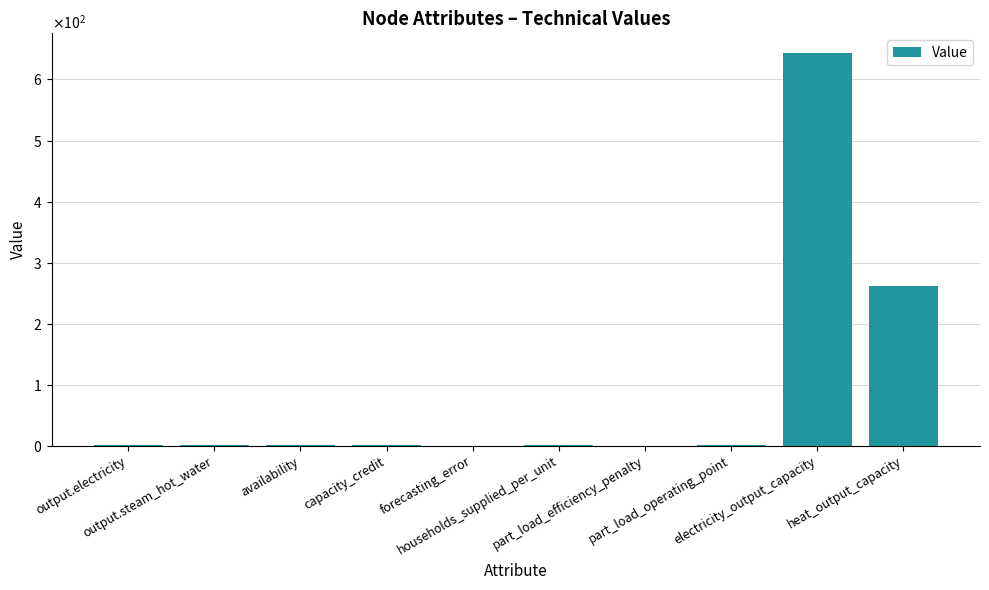

The chart shows a value of 0.1 at part_load_efficiency_penalty. True or false?

True